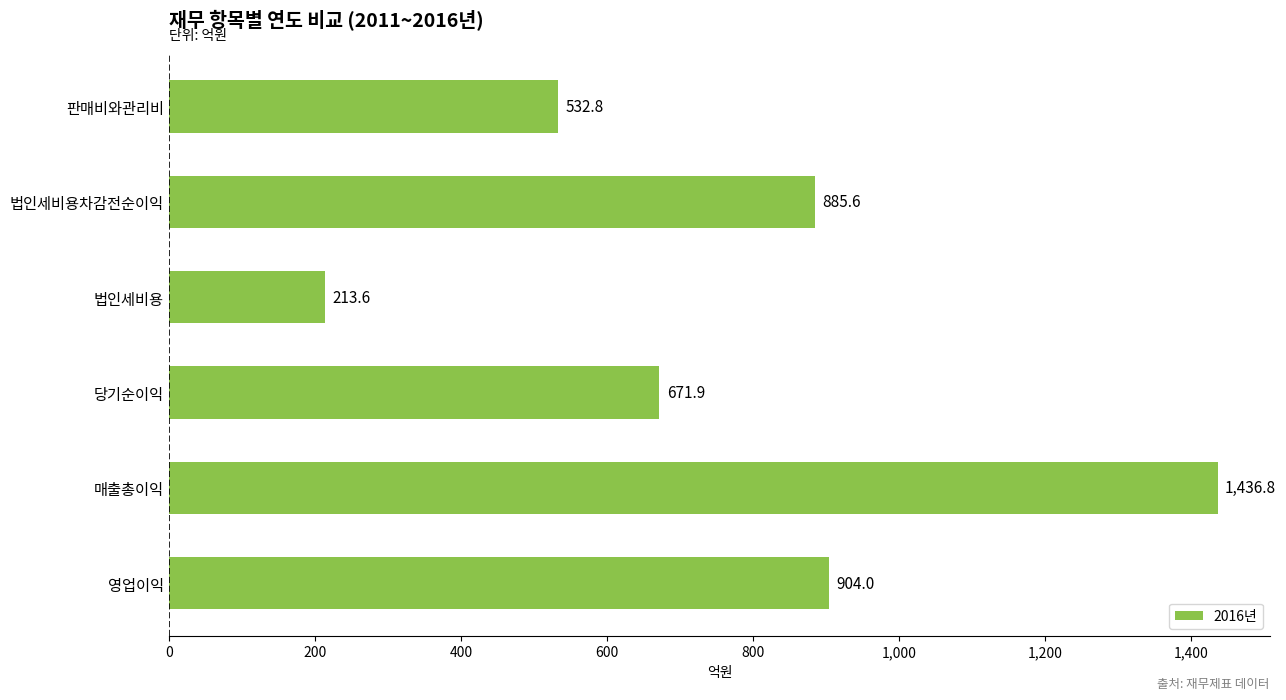

Does the chart contain stacked bars?

No